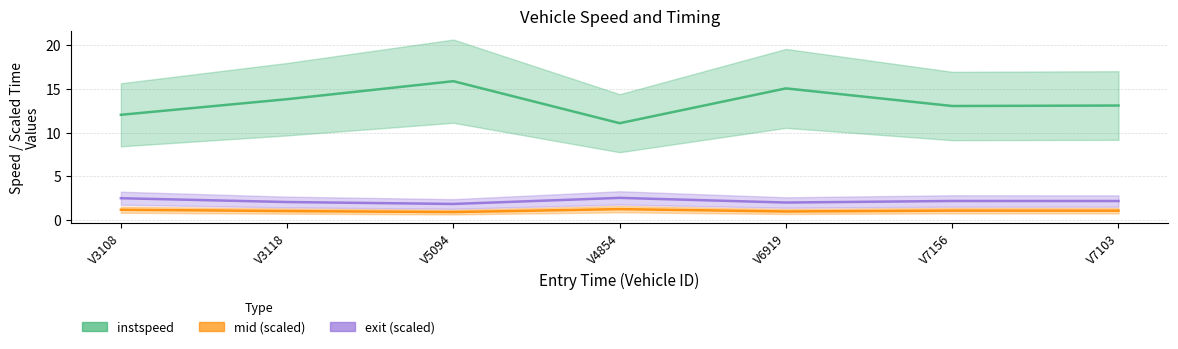

At which category does exit (scaled) reach its first local valley?

V5094